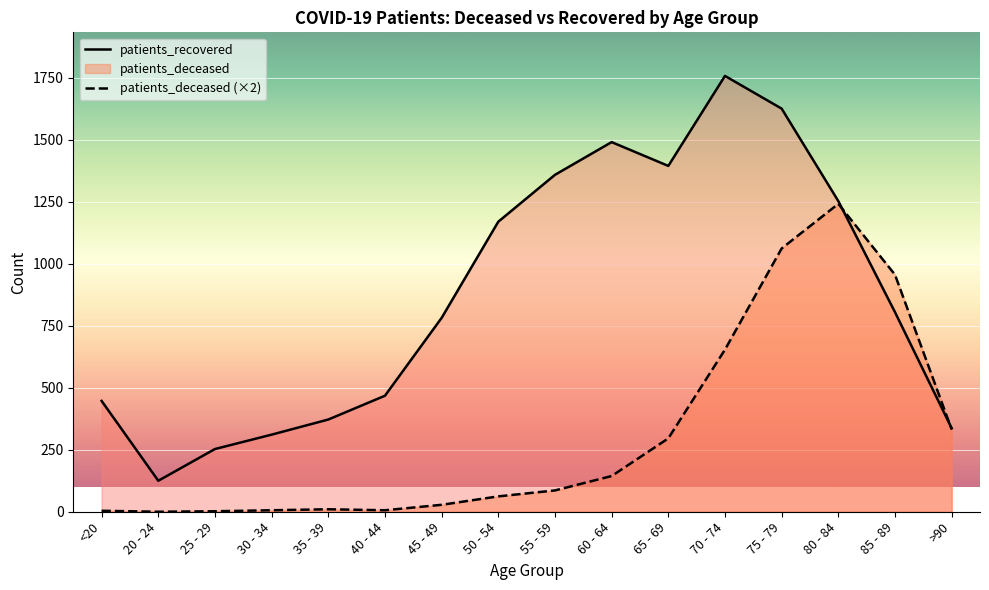

How many interior local peaks does the patients_deceased series have?

2